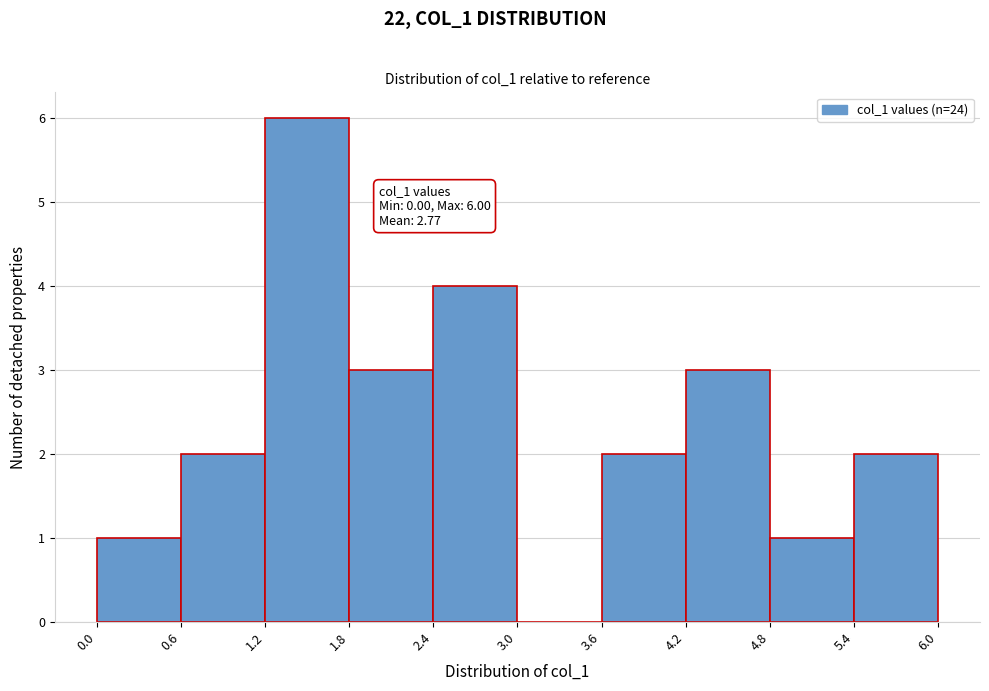

Which range on the x-axis has the tallest bar?

1.2 to 1.8